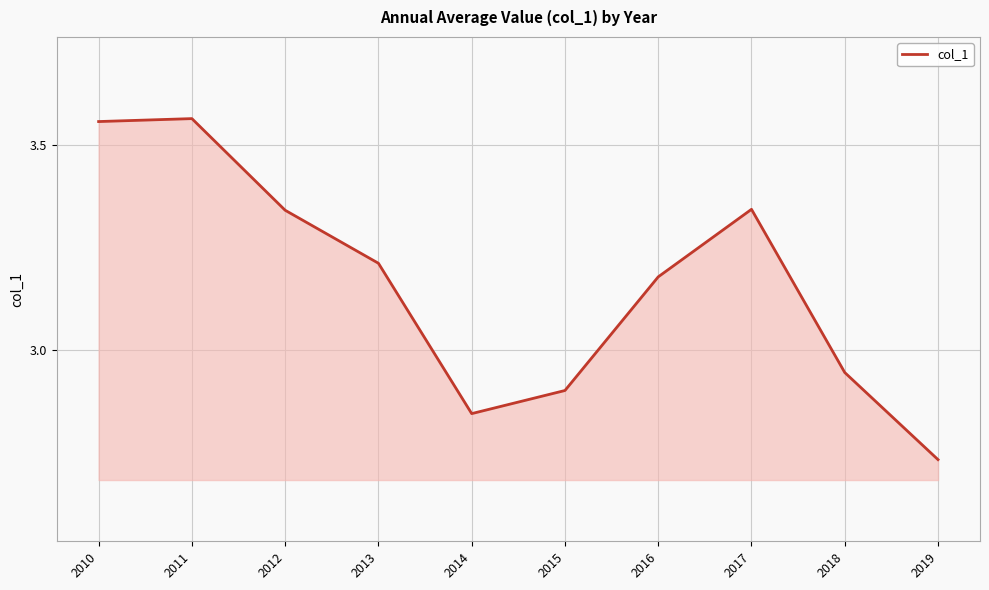

What is the difference between the values at 2018 and 2013?

0.3